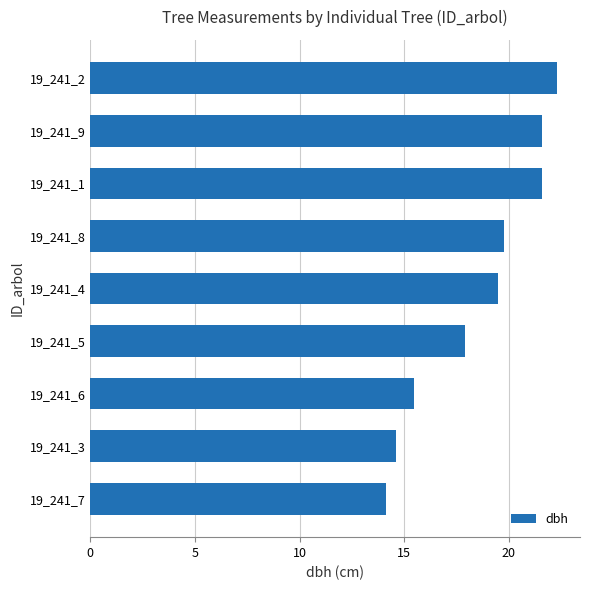

The chart shows a value of 22.3 at 19_241_2. True or false?

True